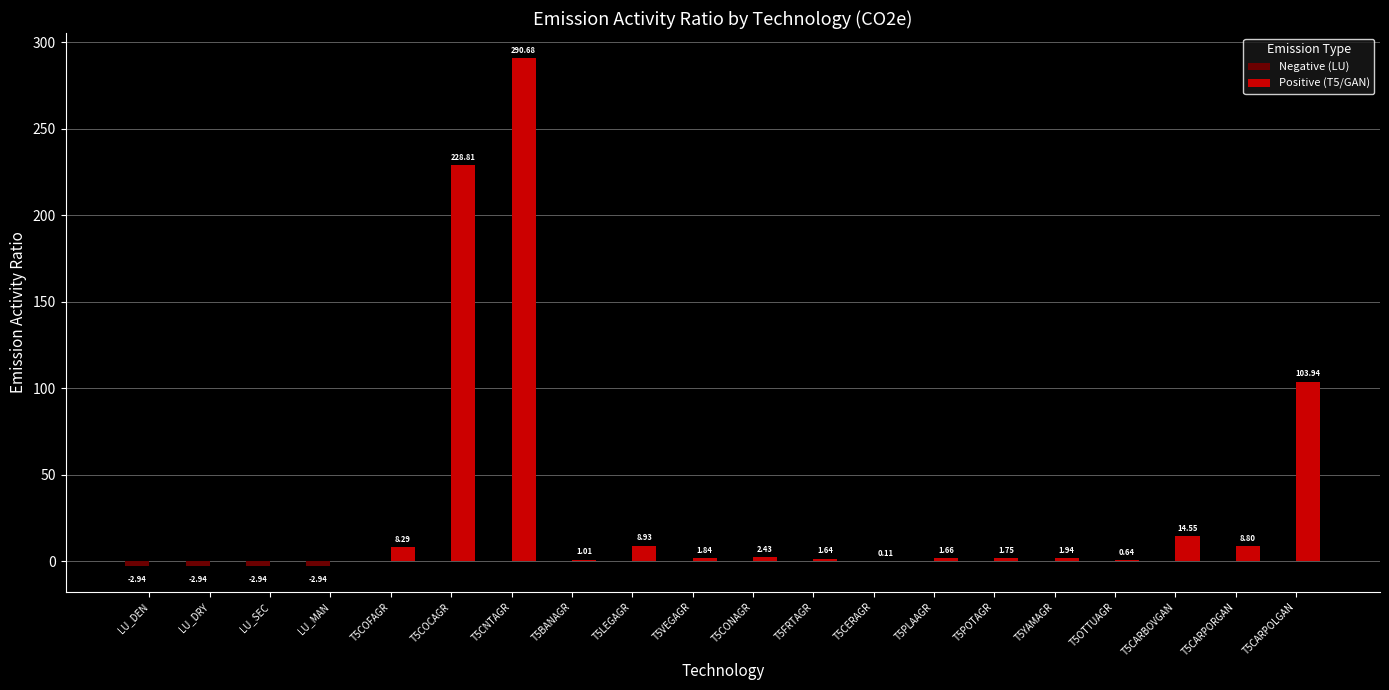

How many positive values does the Positive (T5/GAN) series have?

16